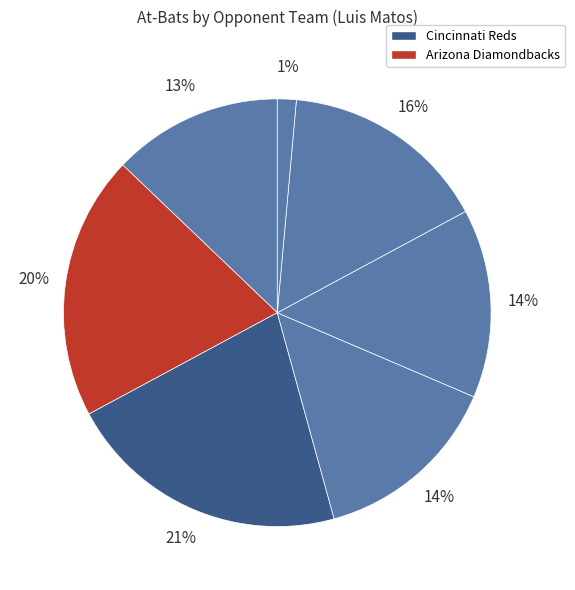

What is the largest slice in the pie chart?

Cincinnati Reds